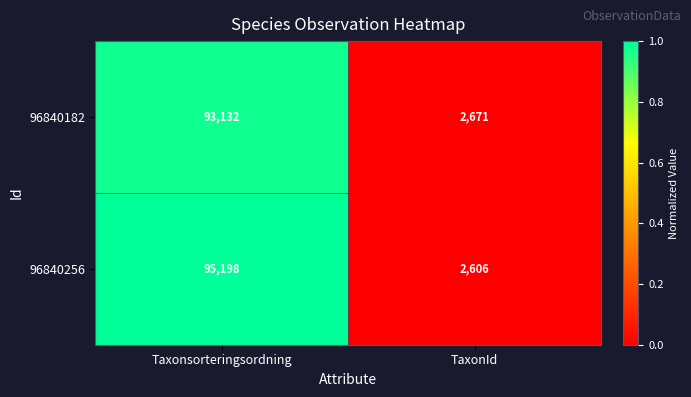

At which label is 96840182 closest to 47901?

TaxonId